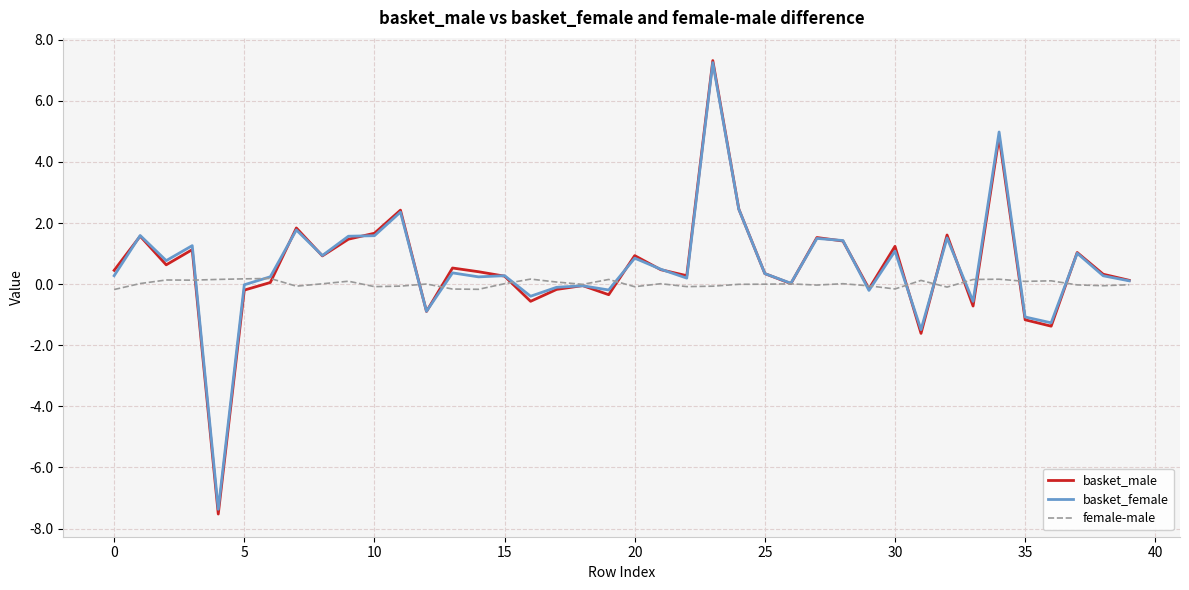

True or false: basket_male and basket_female cross at least once.

True